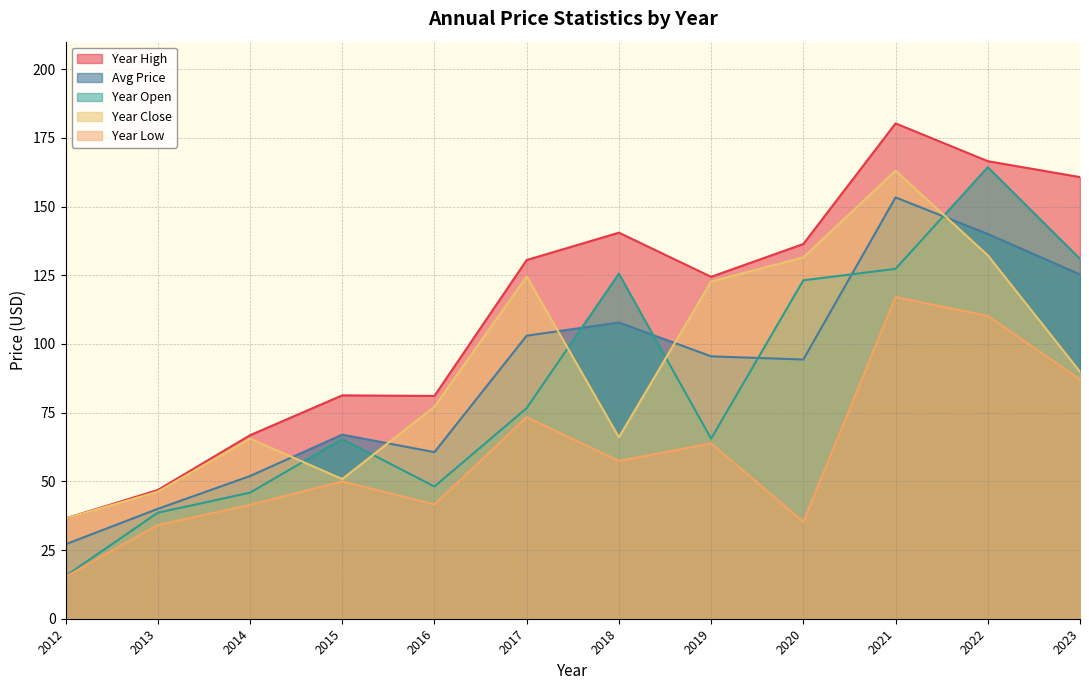

What is the sum of all price values?

1065.9